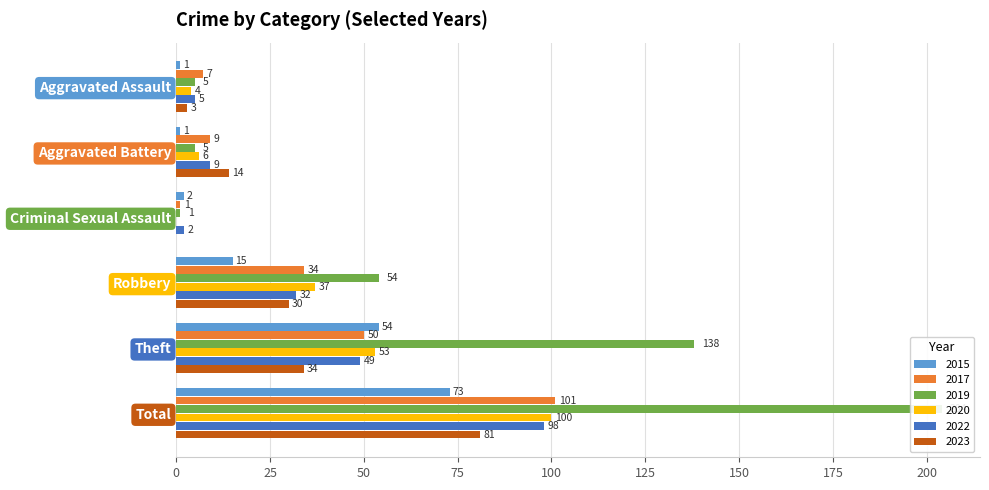

At which category does the chart reach its minimum across all series?

Criminal Sexual Assault